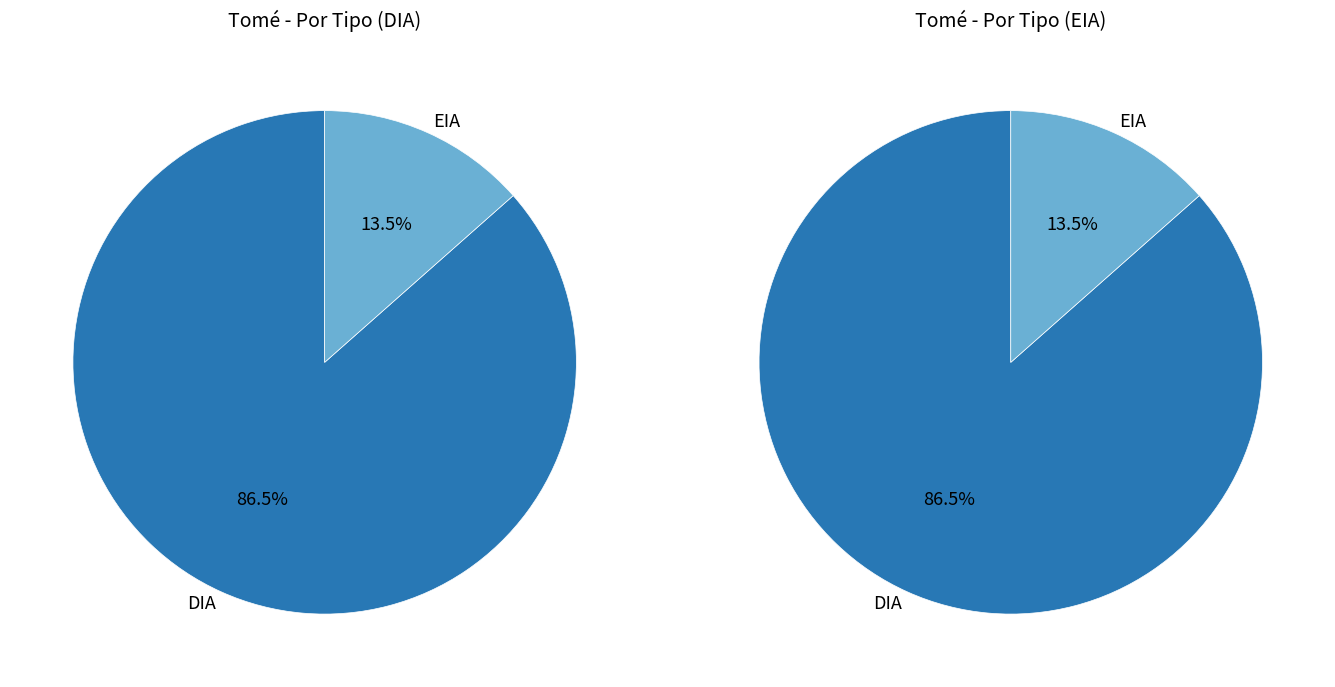

To the nearest percent, what is the average slice percentage?

50%